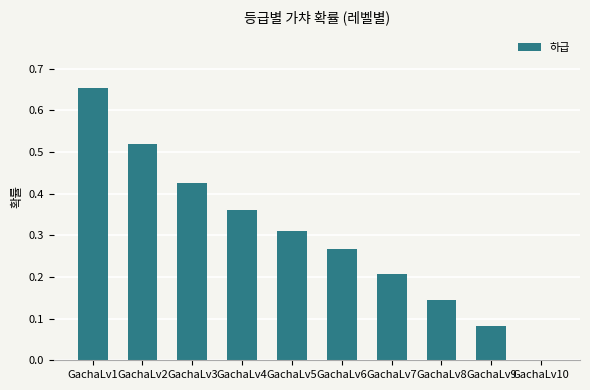

Is it true that the value at GachaLv10 is -0.4?

False